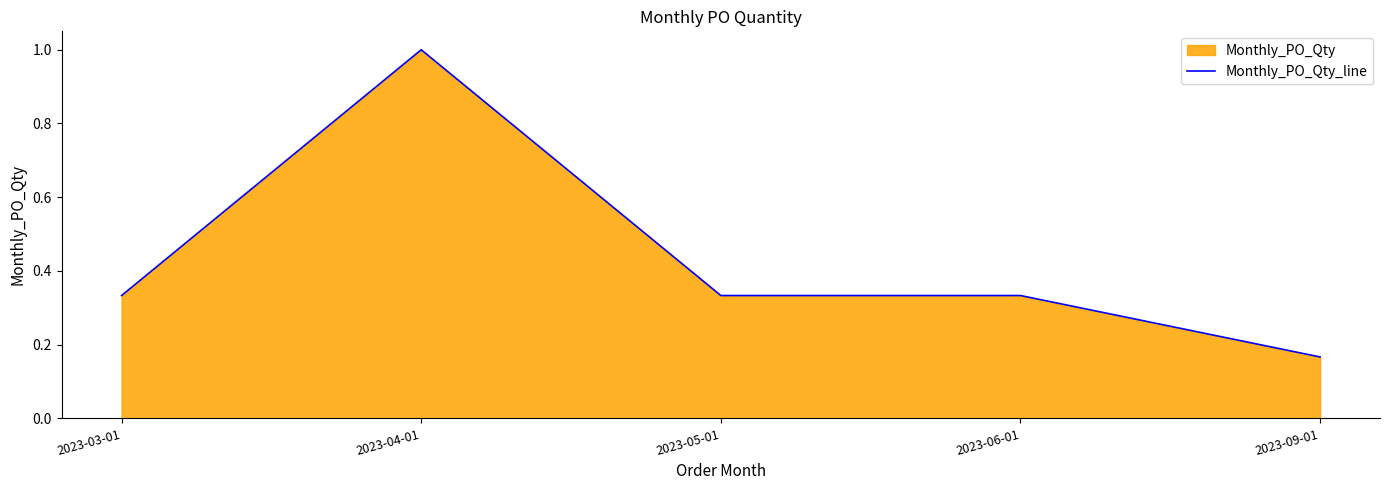

True or false: the data has more than 2 interior local peaks.

False